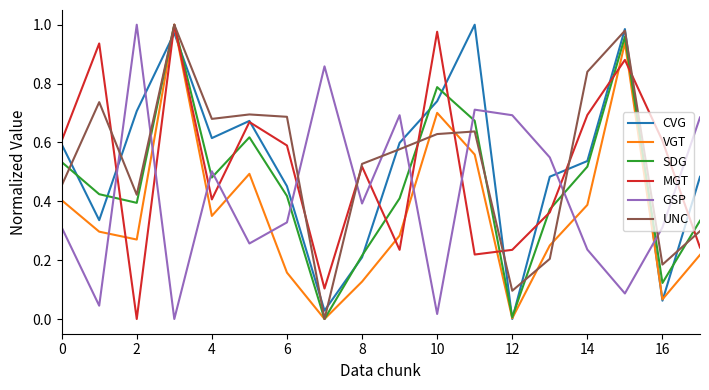

After their last crossing, which series has the higher values: MGT or GSP?

GSP